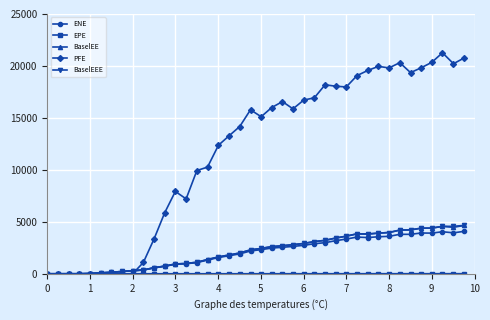

How many values in the PFE series are below 15782?

20